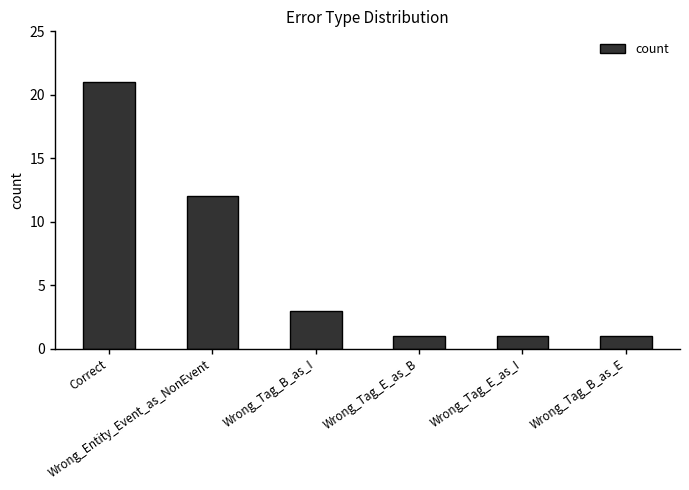

What is the value of the 3rd bar from the left?

3